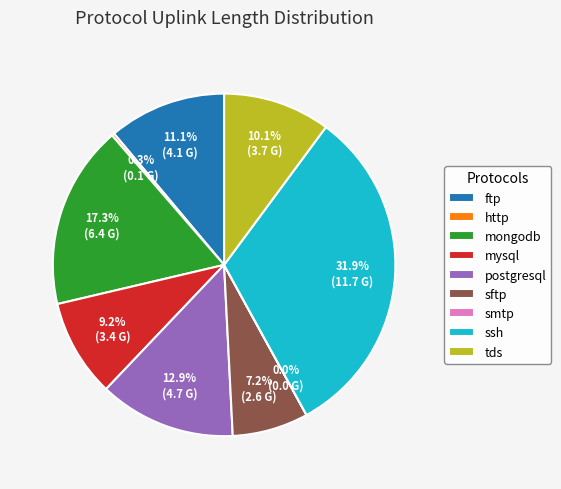

To the nearest percent, what portion does ftp represent?

11%